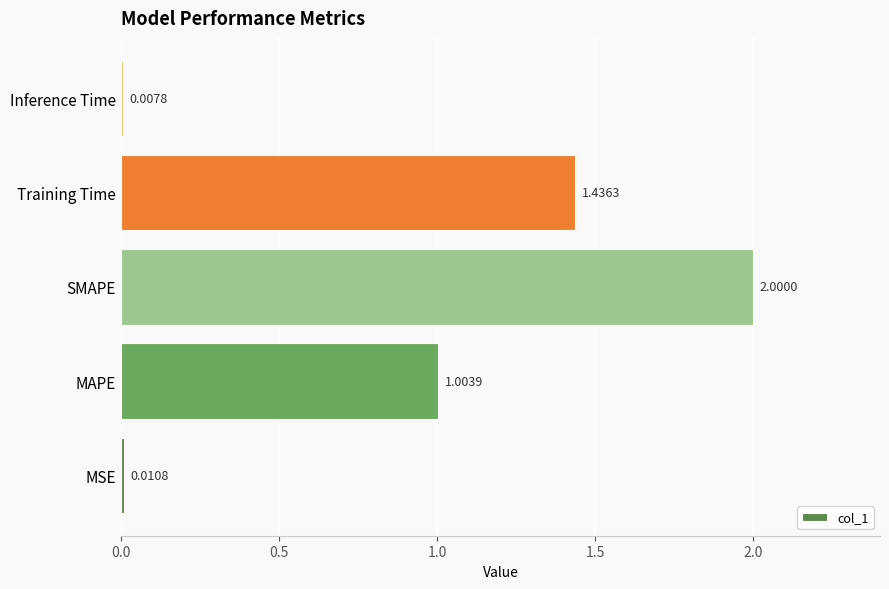

What is the change in value from MAPE to Inference Time?

-1.0